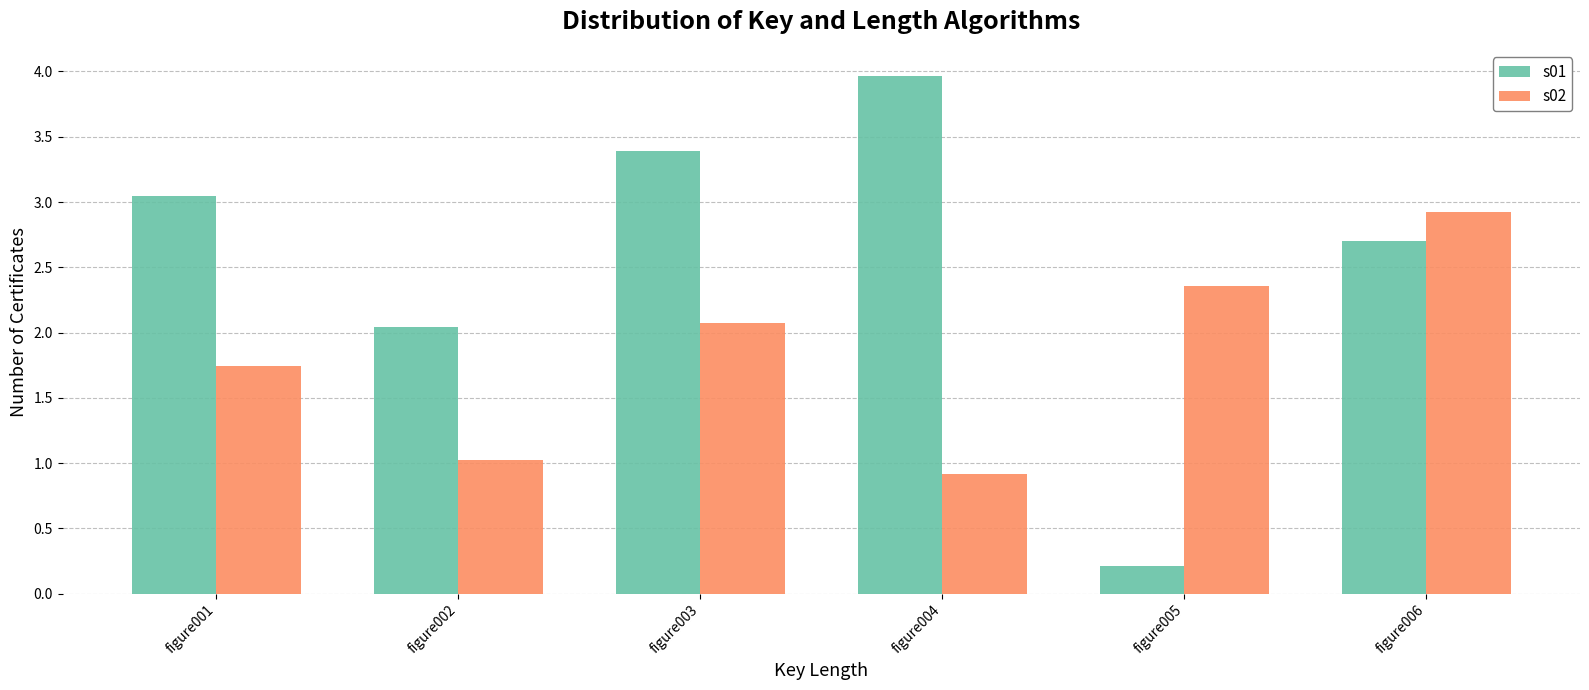

What value does the s02 series have at figure004?

0.9